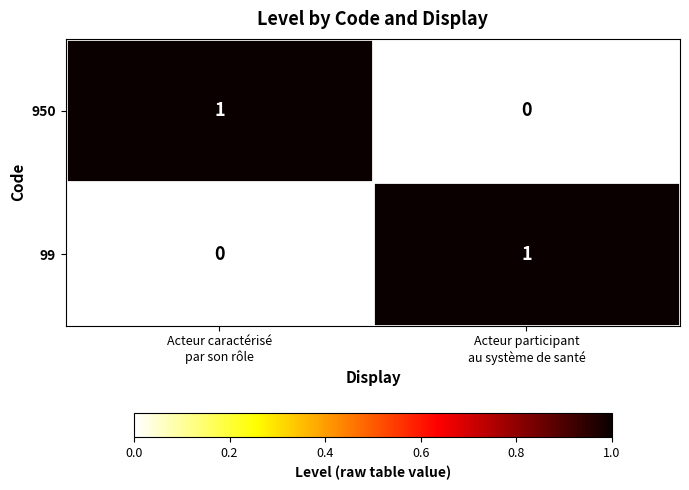

How many values in the 950 series are below 1?

1